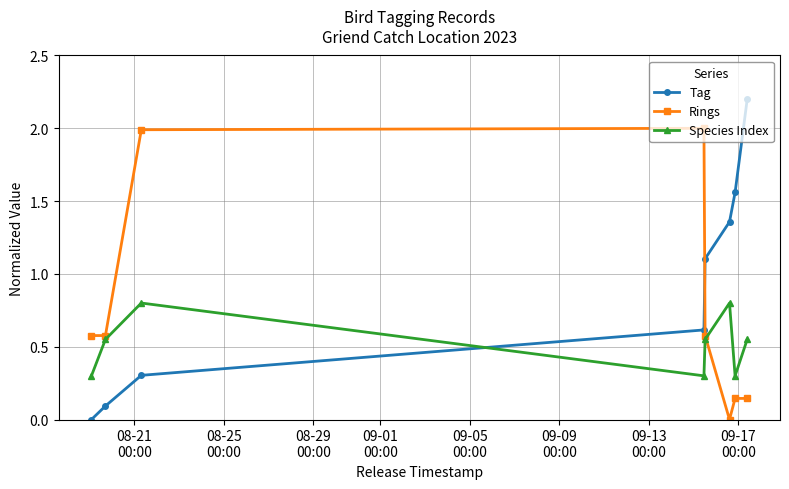

How many interior local valleys does the Species Index series have?

2